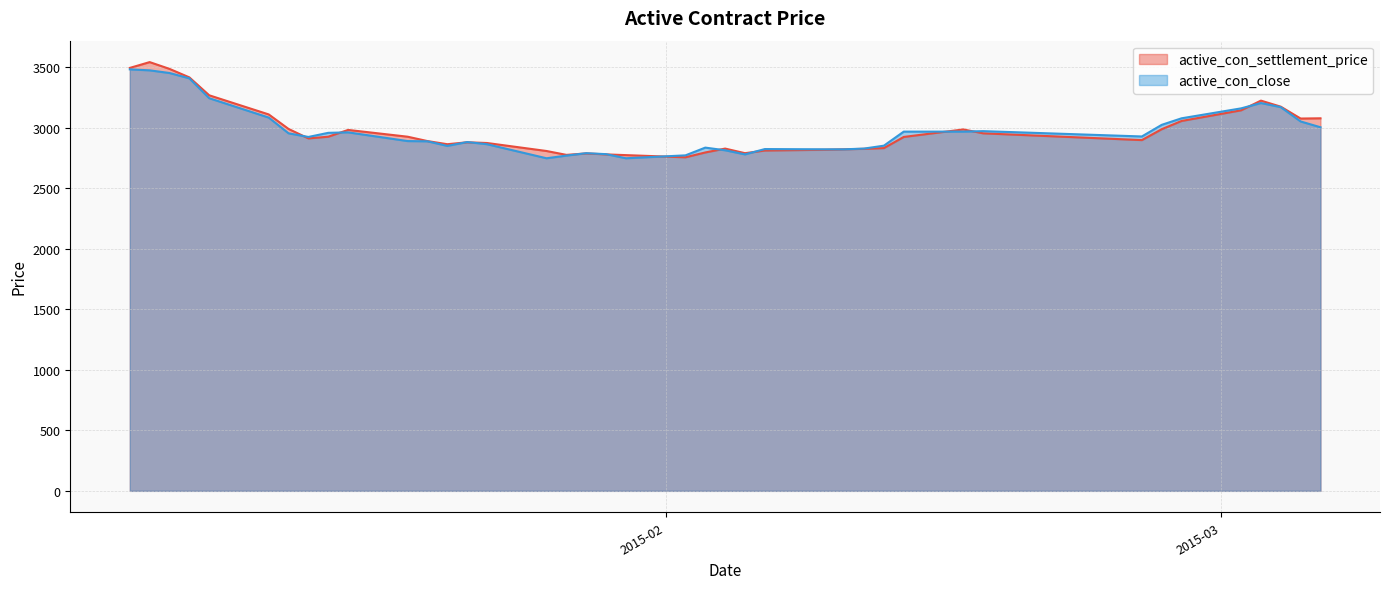

In active_con_close, how many points are higher than both neighbors (excluding endpoints)?

7